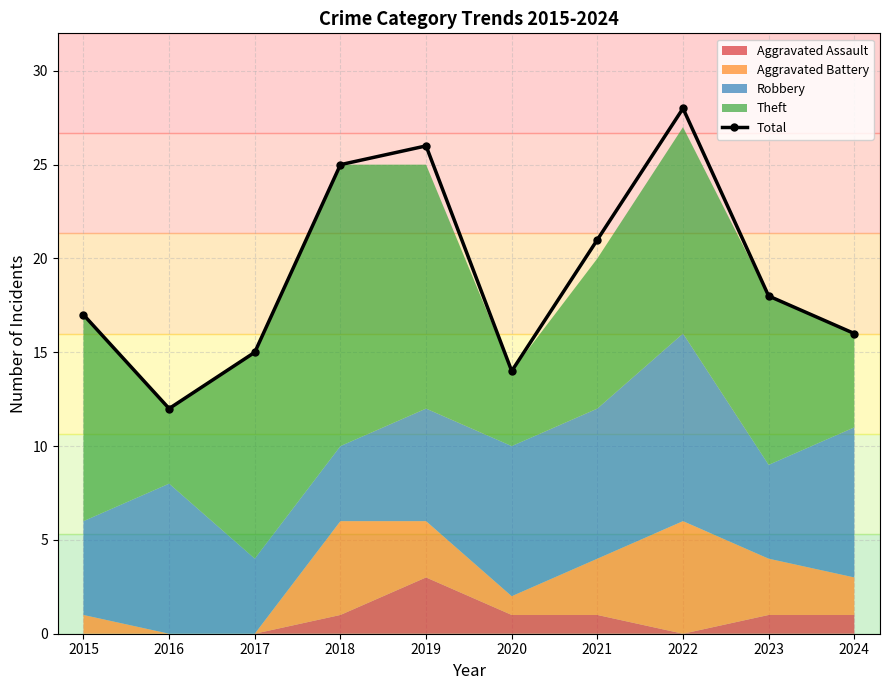

Is it true that the value at 2019 is 26?

True